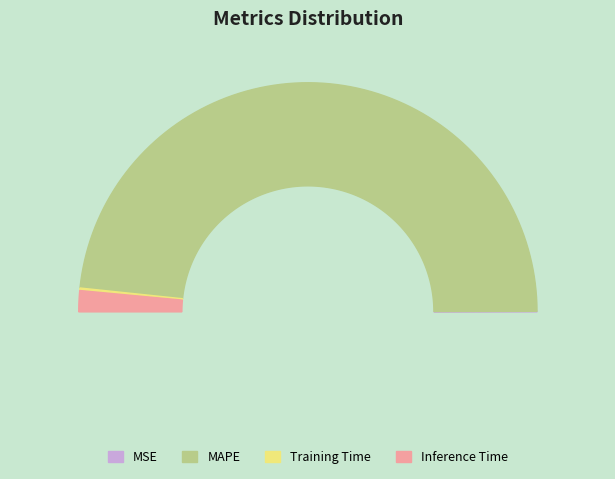

True or false: MSE accounts for 0% of the total.

True